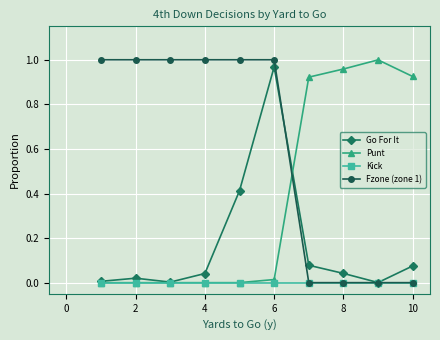

List the series in order of their overall mean, highest first.

Fzone (zone 1), Punt, Go For It, Kick